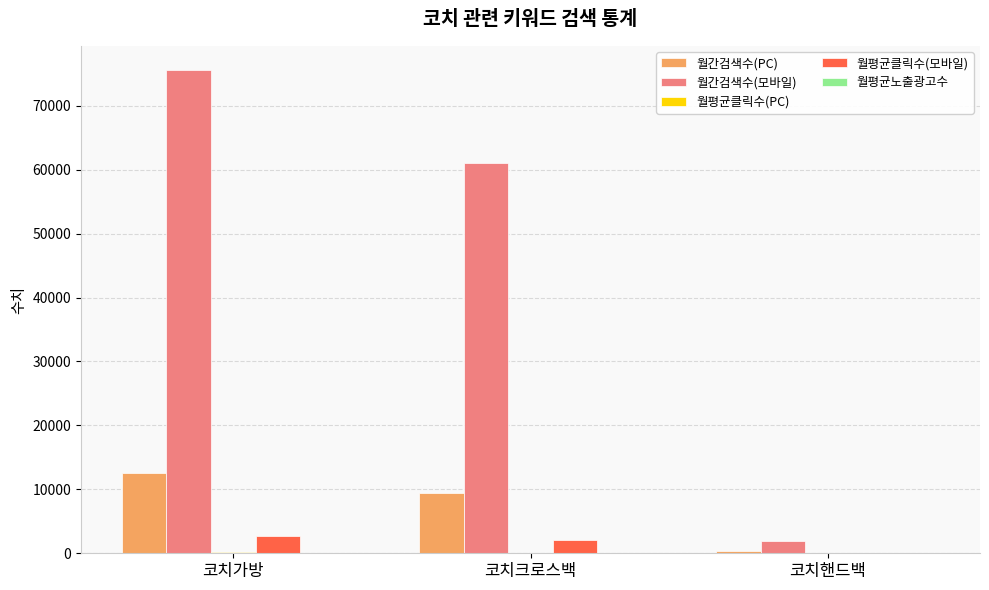

At which category is the sum across all series the highest?

코치가방